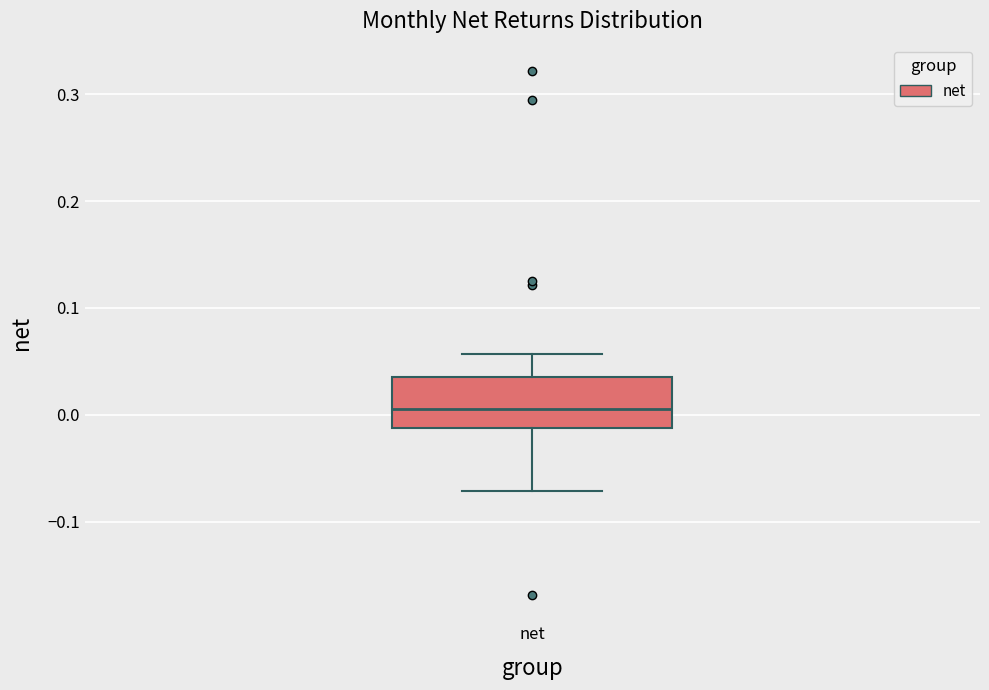

Where does the lower whisker of the box for net end on the y-axis? The values are not printed on the chart, so give them approximately, as read against the axis.

-0.07